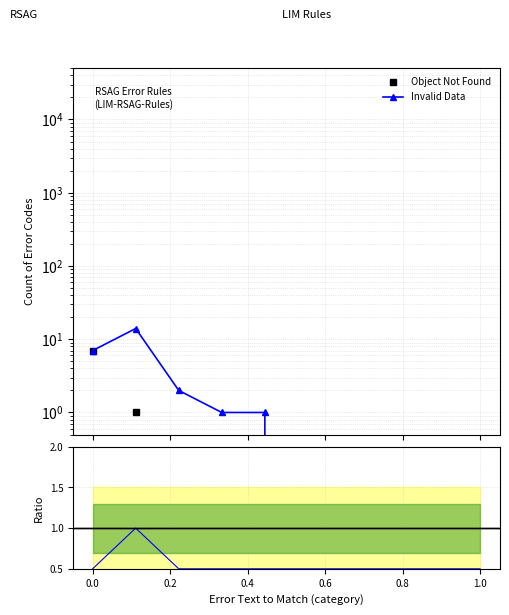

Reading left to right, list all the values displayed in this chart.

Object Not Found: 7	1	0	0	0	0	0	0	0	0
Invalid Data: 7	14	2	1	1	0	0	0	0	0